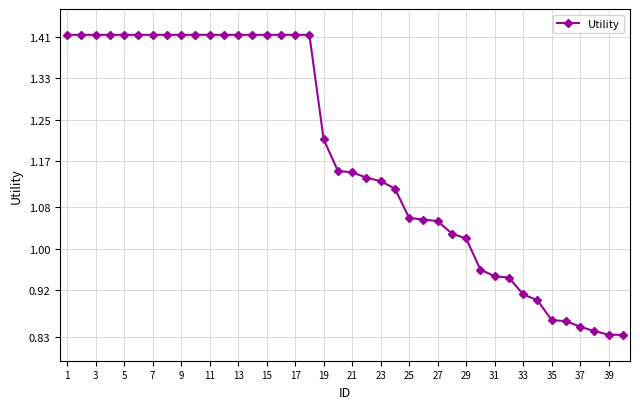

What is the difference between the maximum and minimum values?

0.6